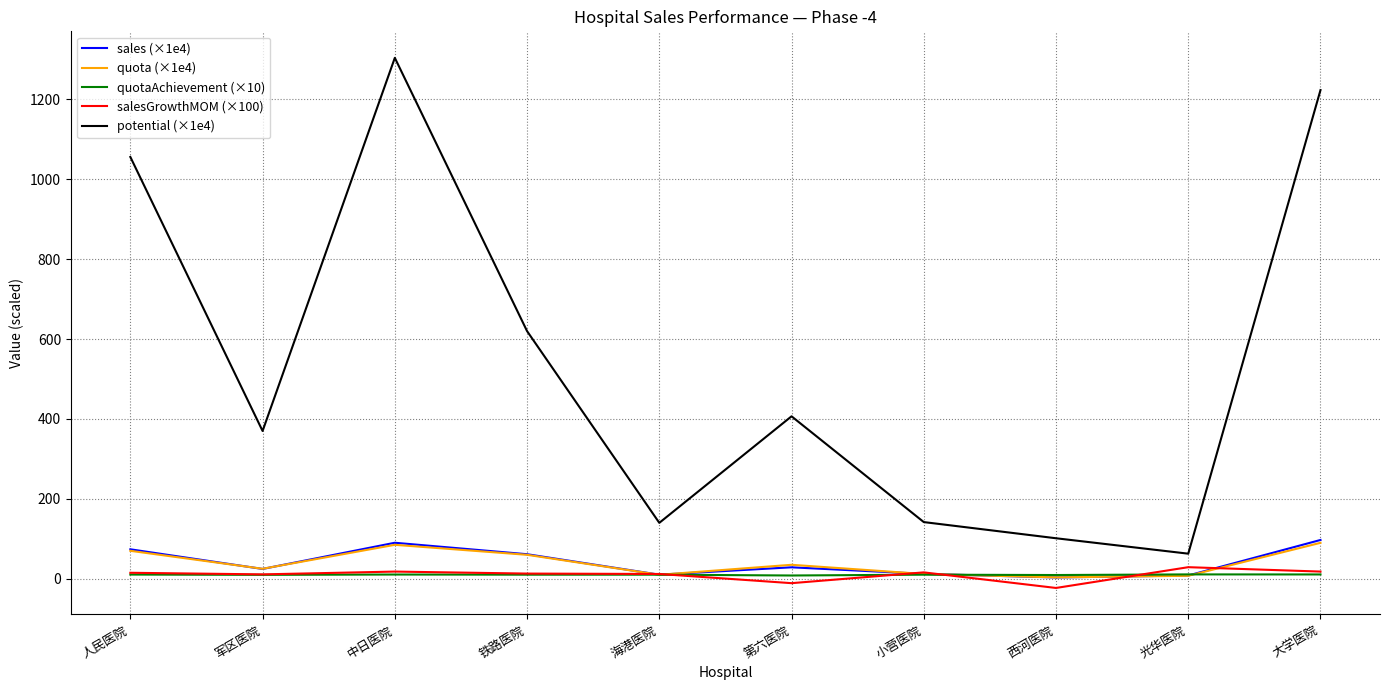

Which series has the largest total across all categories?

potential (×1e4)